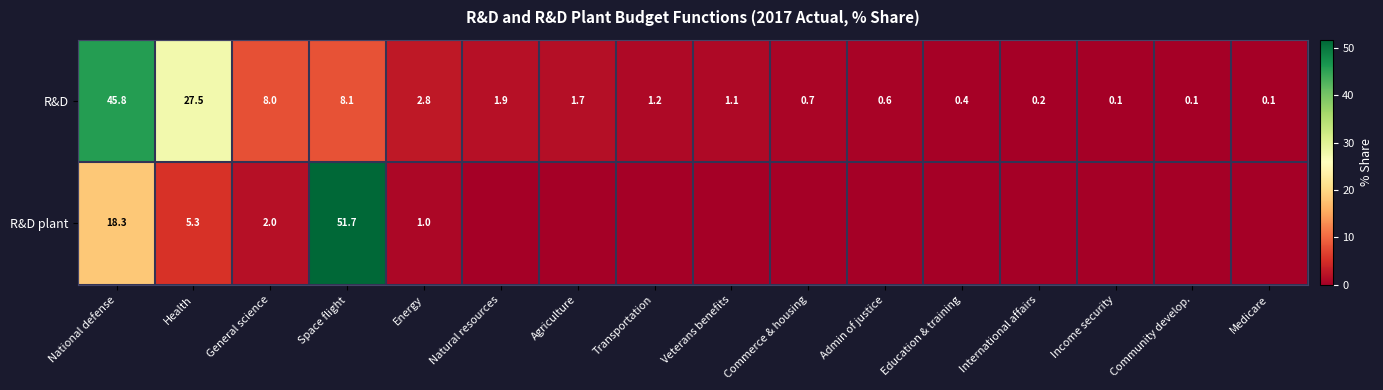

At General science, list the series in order from largest to smallest.

R&D, R&D plant